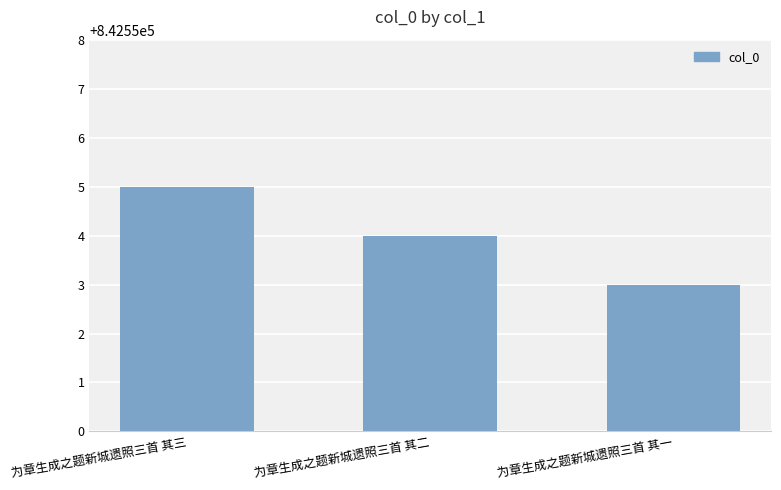

Reading left to right, extract all data points from this chart.

为章生成之题新城遗照三首 其三=842555	为章生成之题新城遗照三首 其二=842554	为章生成之题新城遗照三首 其一=842553